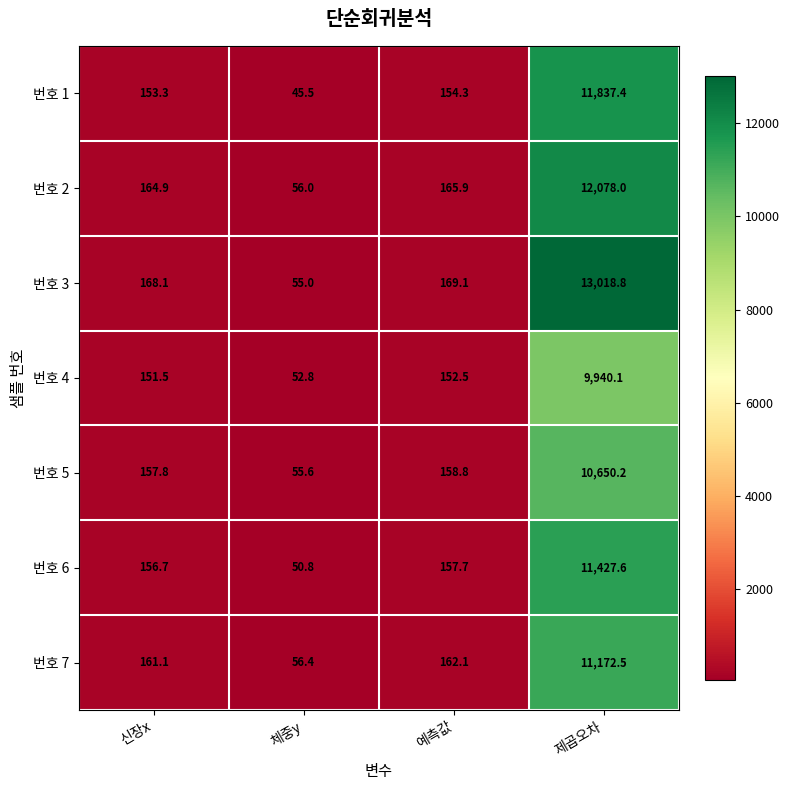

At how many categories does at least one series exceed 7989?

1